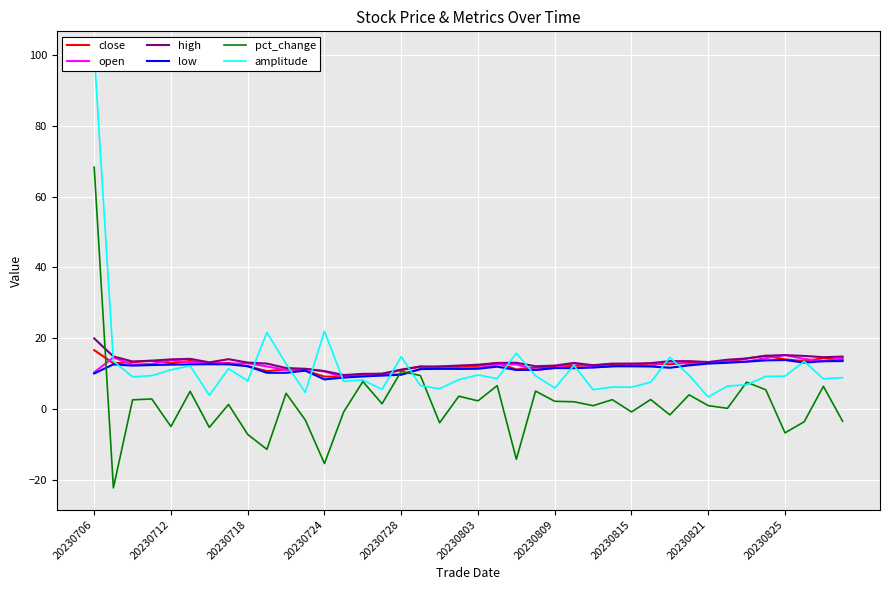

Read the pct_change value at 18.

-3.9